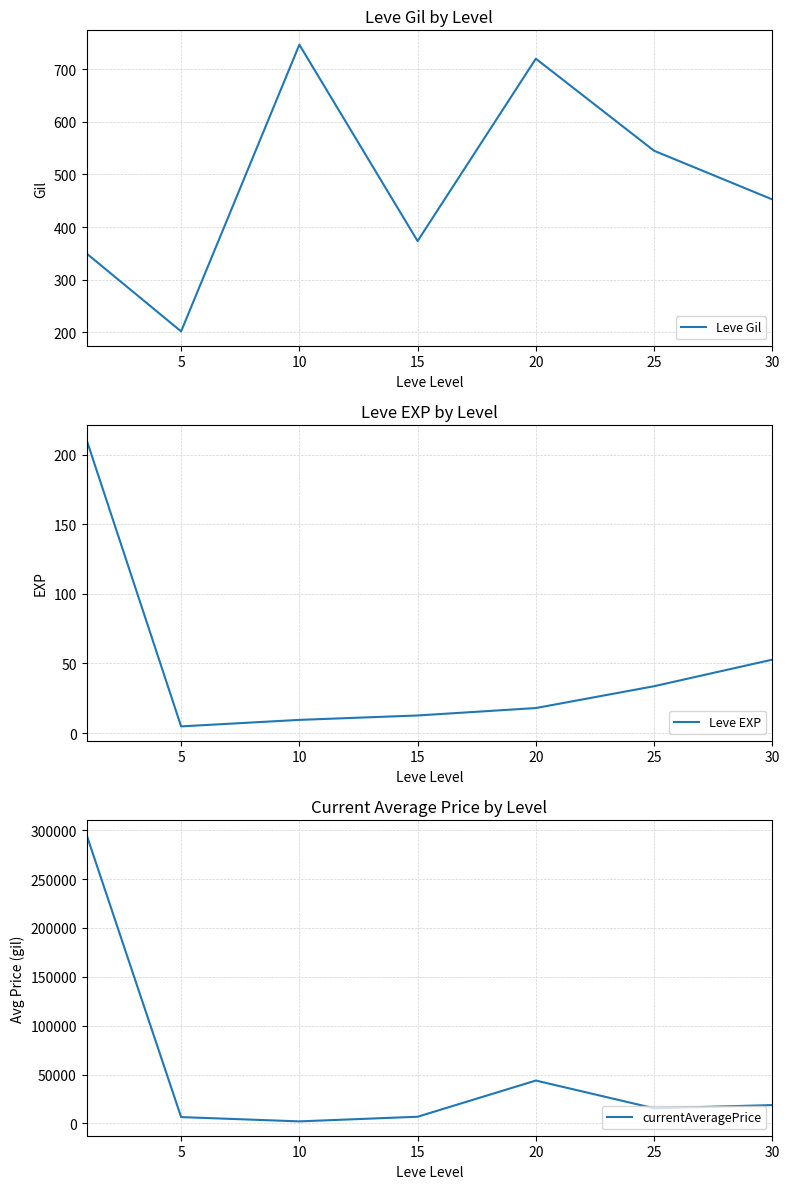

True or false: Leve EXP and currentAveragePrice intersect in this chart.

False